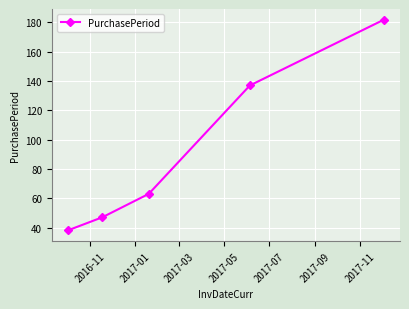

What is the value of the 1st point from the left?

38